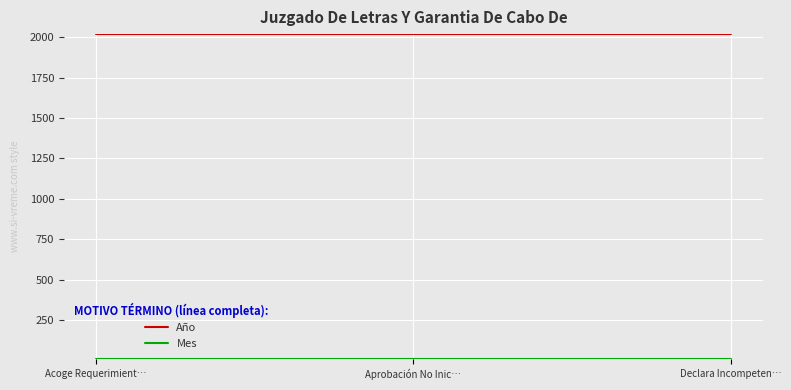

The Año series shows 2848 at Aprobación No Inic…. True or false?

False